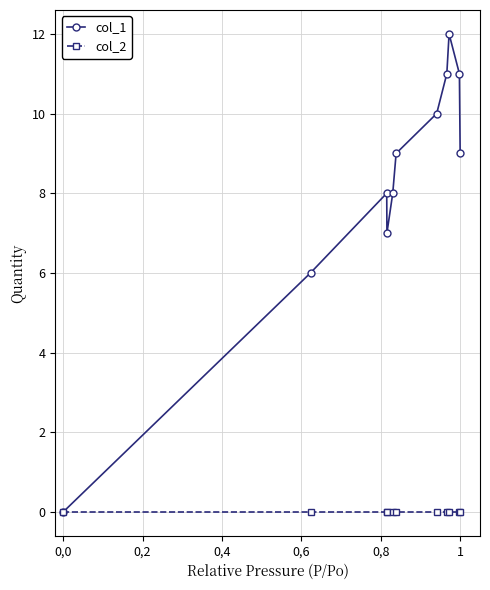

True or false: col_1 has more than 0 interior local peaks.

True